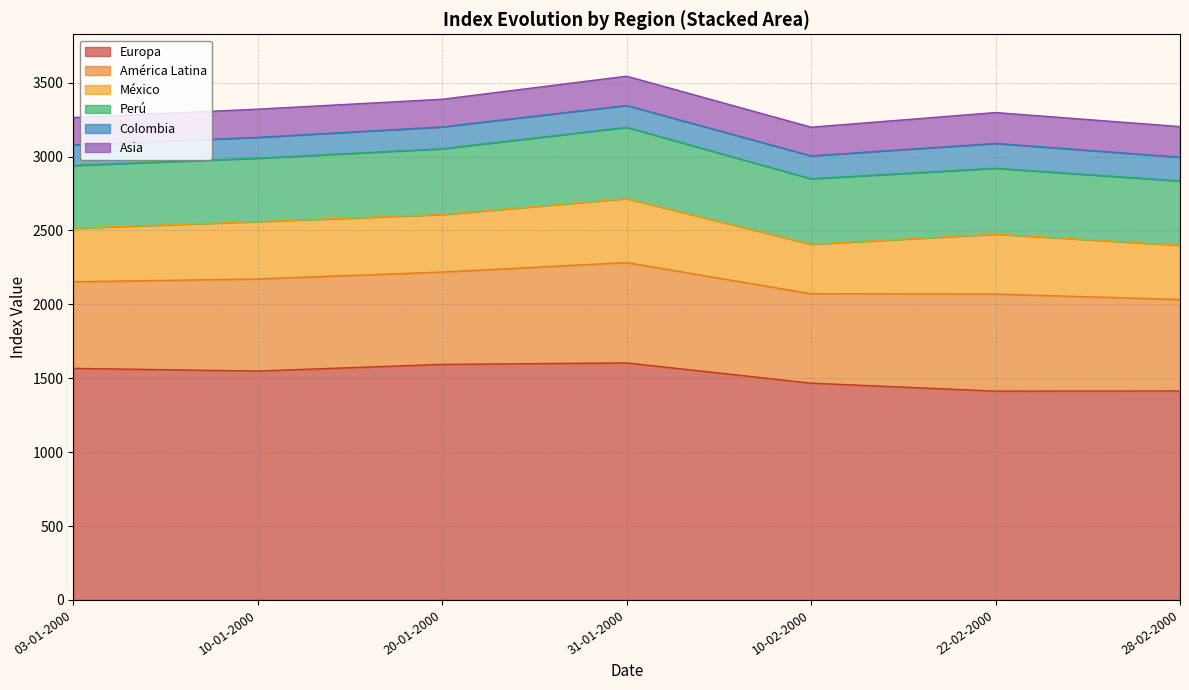

What is the sum of the Perú values at 28-02-2000 and 03-01-2000?

860